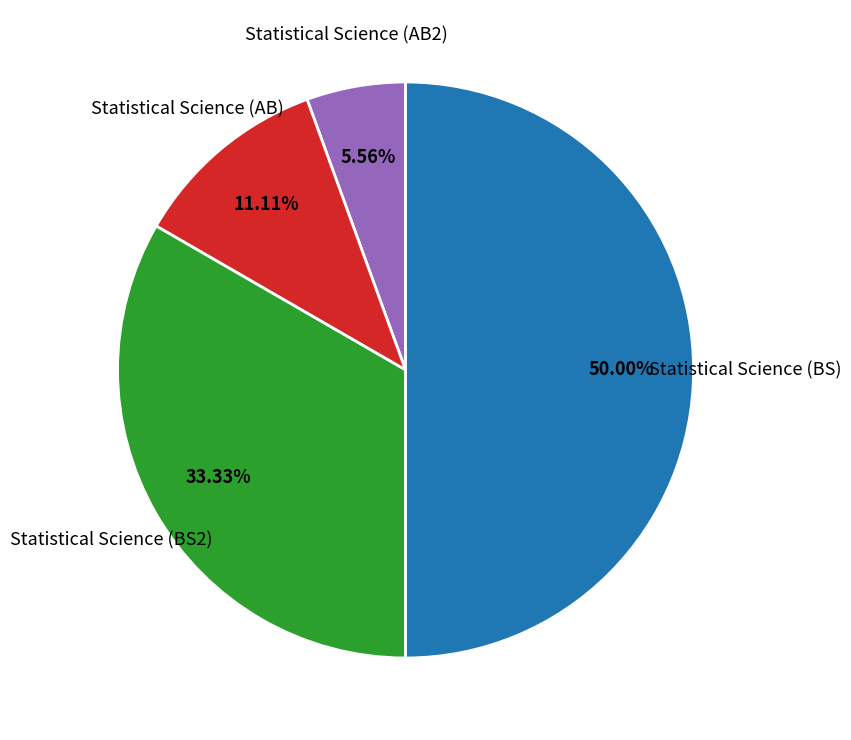

The Statistical Science (BS) slice represents 41% of the pie. True or false?

False